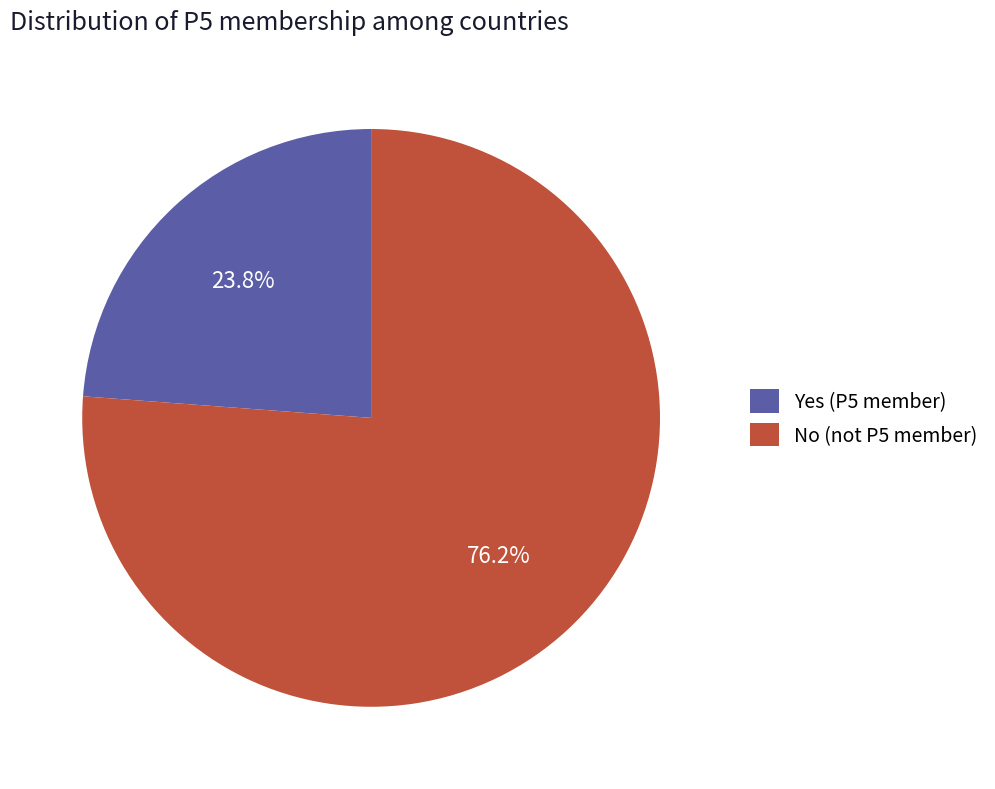

How many segments does this pie chart have?

2